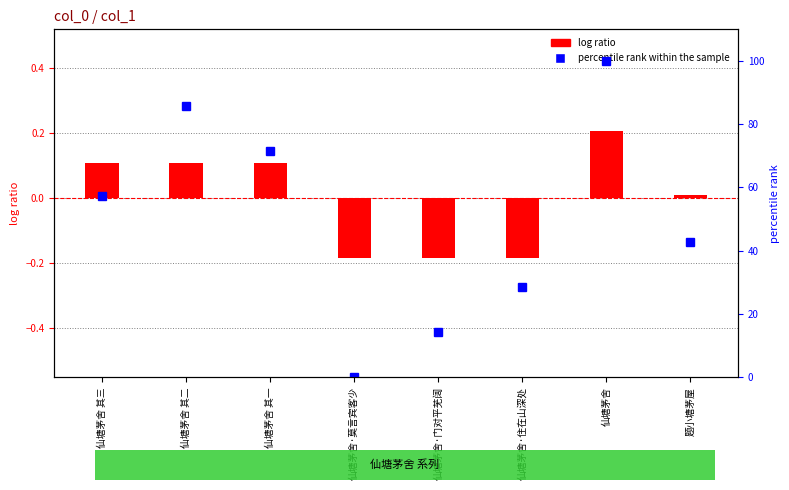

What is the value of the log ratio bar at the 2nd from the left?

0.1